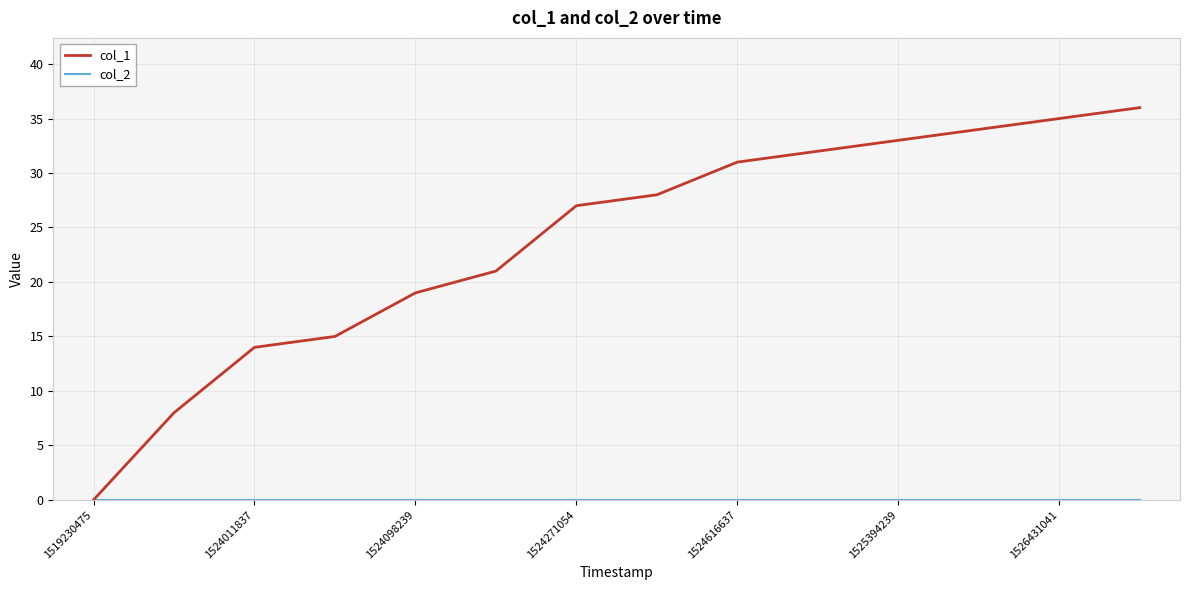

Which series has the largest total across all categories?

col_1